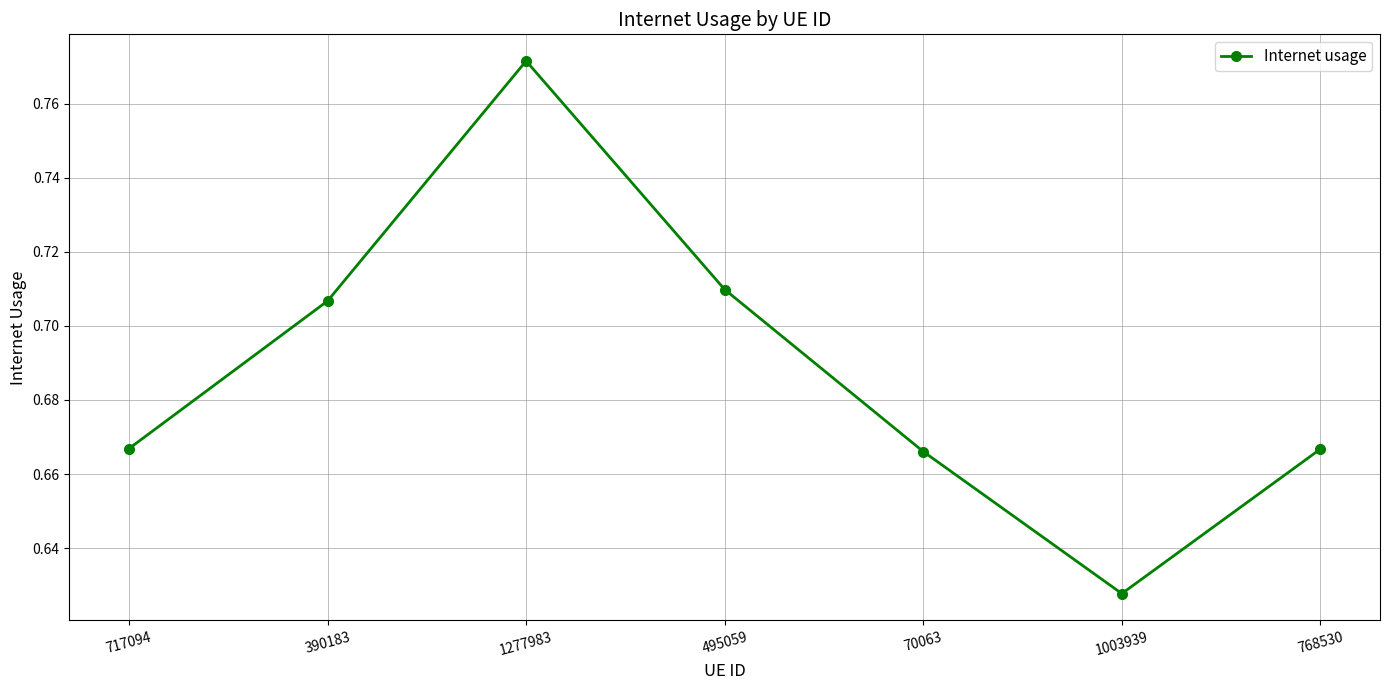

Does the chart have visible grid lines?

Yes